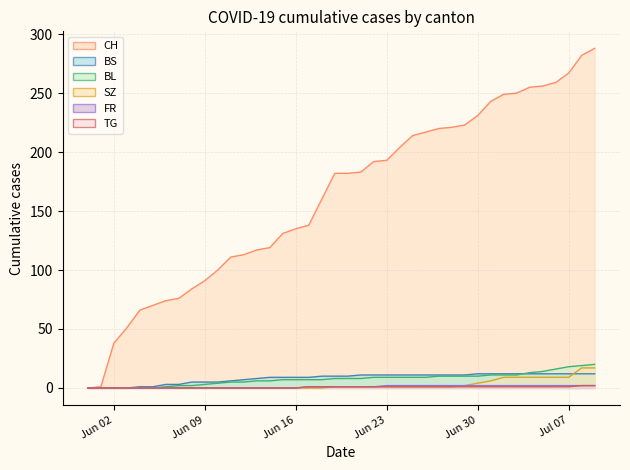

Is it true that SZ equals 2 at 2020-06-19?

False